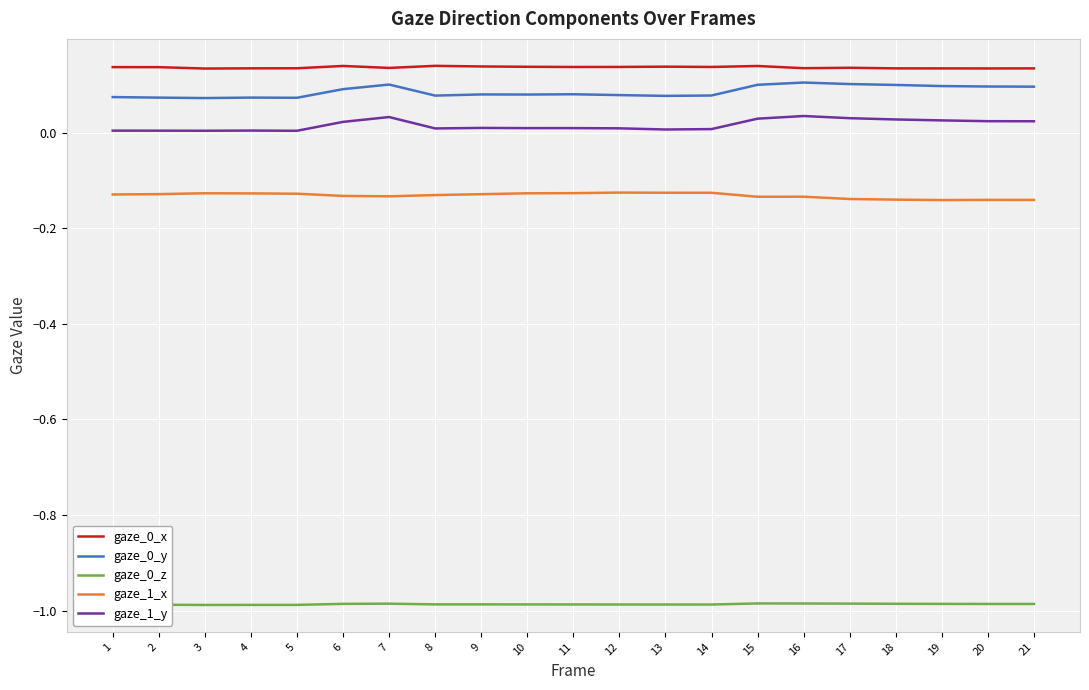

Is the value of gaze_0_z at 3 greater than the value of gaze_0_y at 19?

No